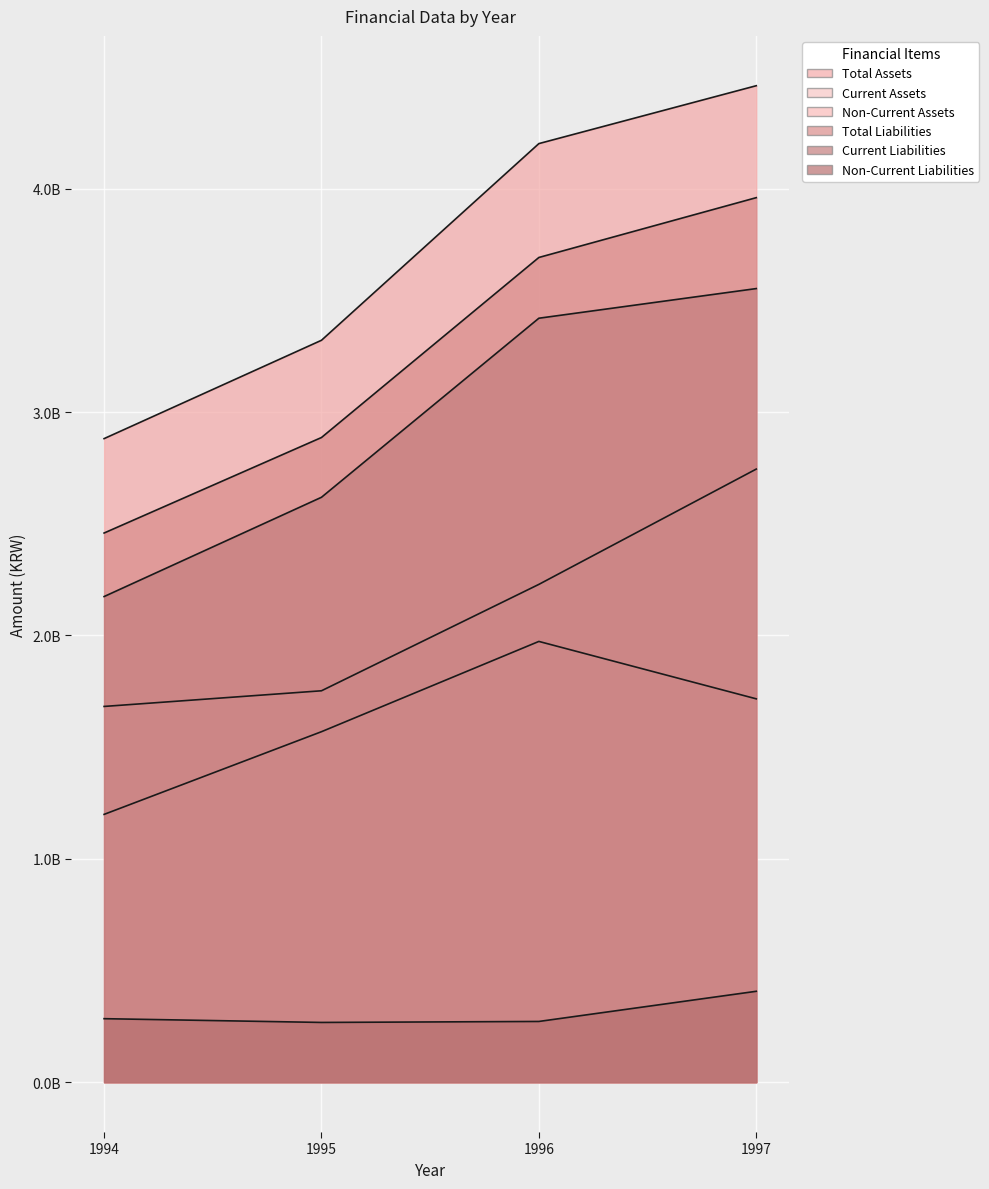

What is the value of the Non-Current Liabilities point at the 3rd from the left?

271944674